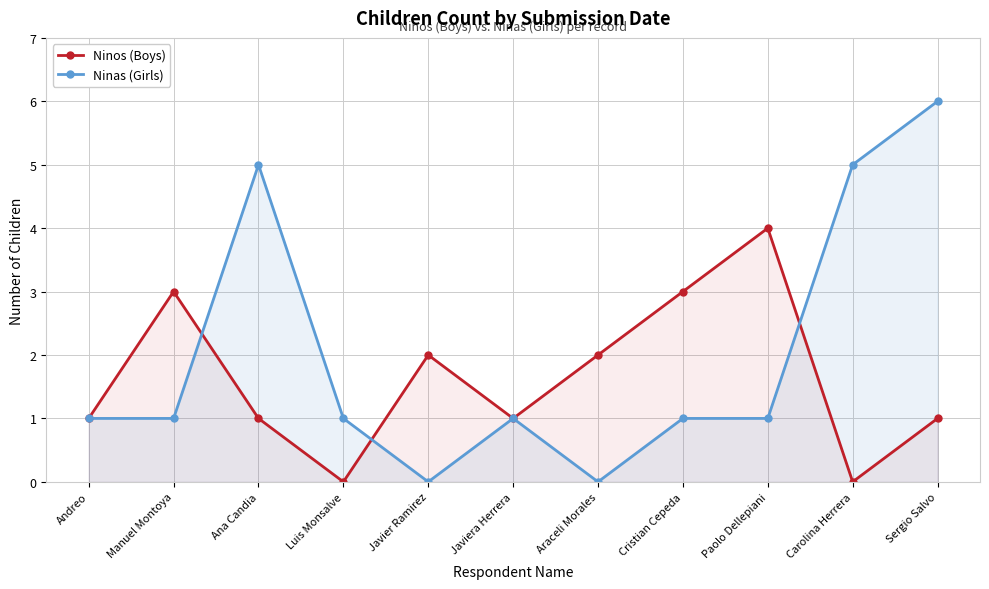

At which category does Ninos (Boys) reach its first local valley?

Luis Monsalve